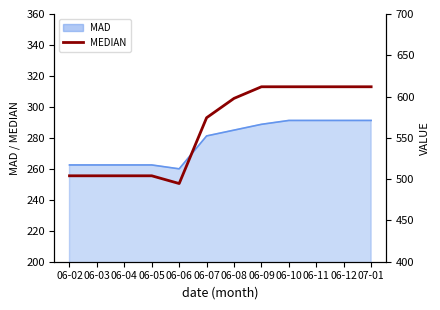

What is the maximum value shown in the chart?

605.0